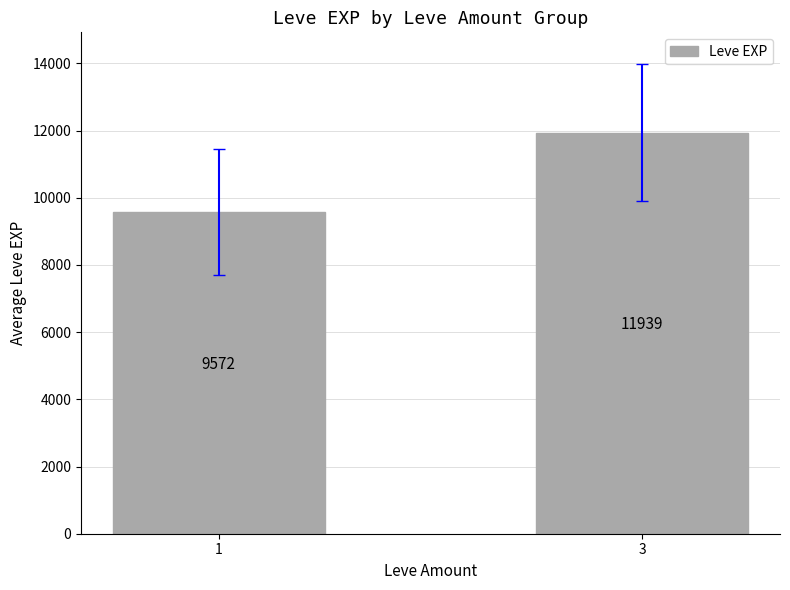

Which has a higher value, 3 or 1?

3